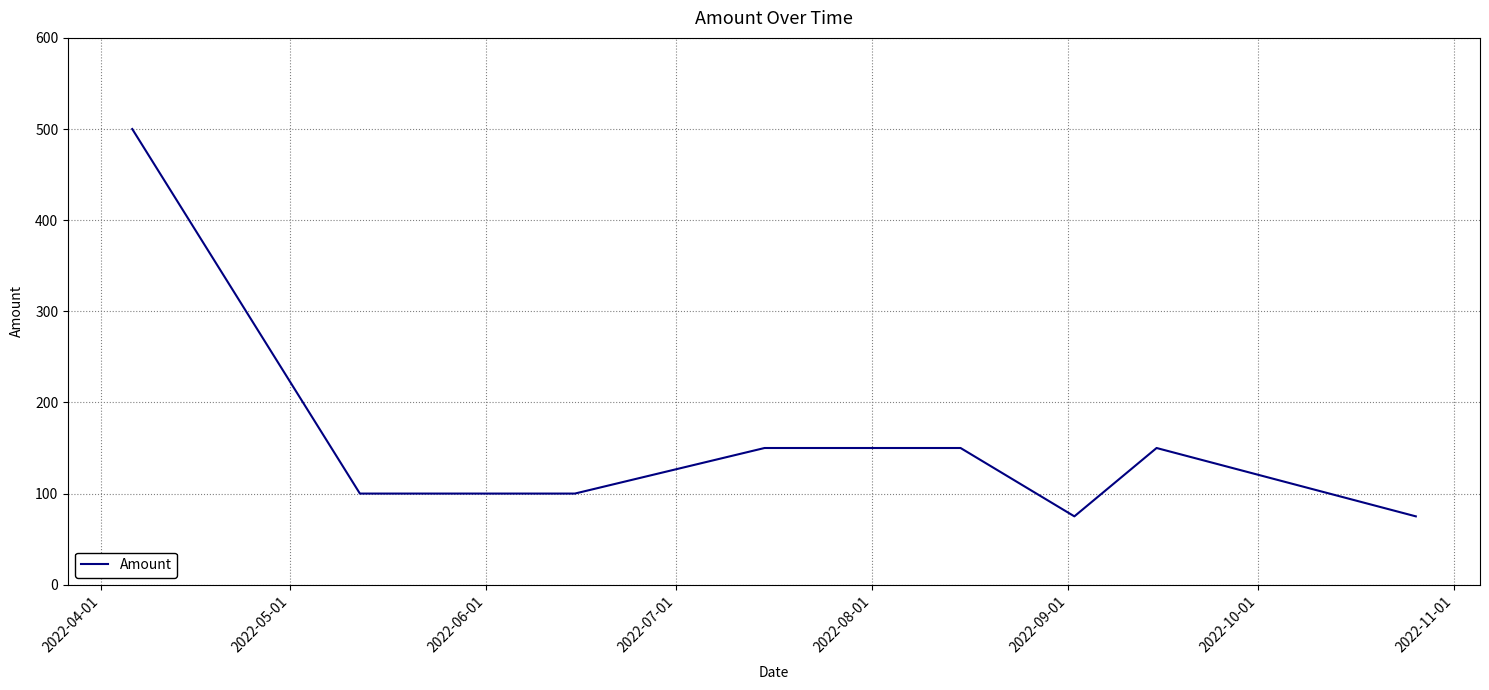

What is the difference between the maximum and minimum values?

425